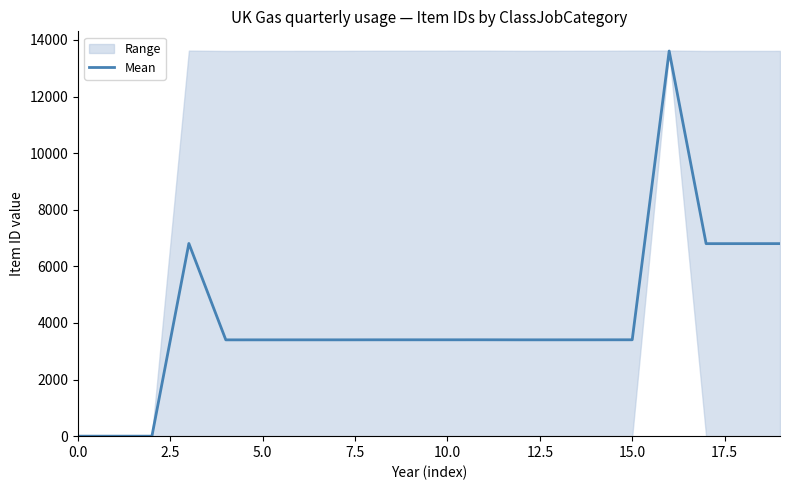

Is this an area chart (filled region under the line)?

No